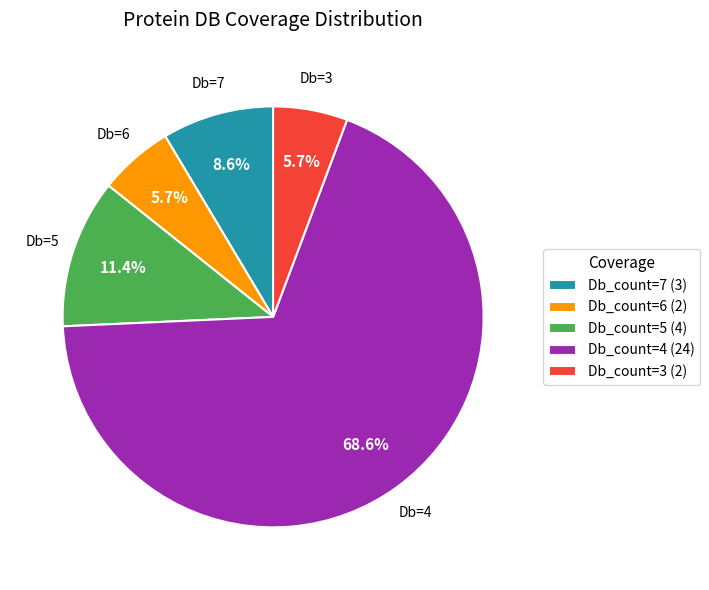

What is the majority slice?

Db_count=4 (24)